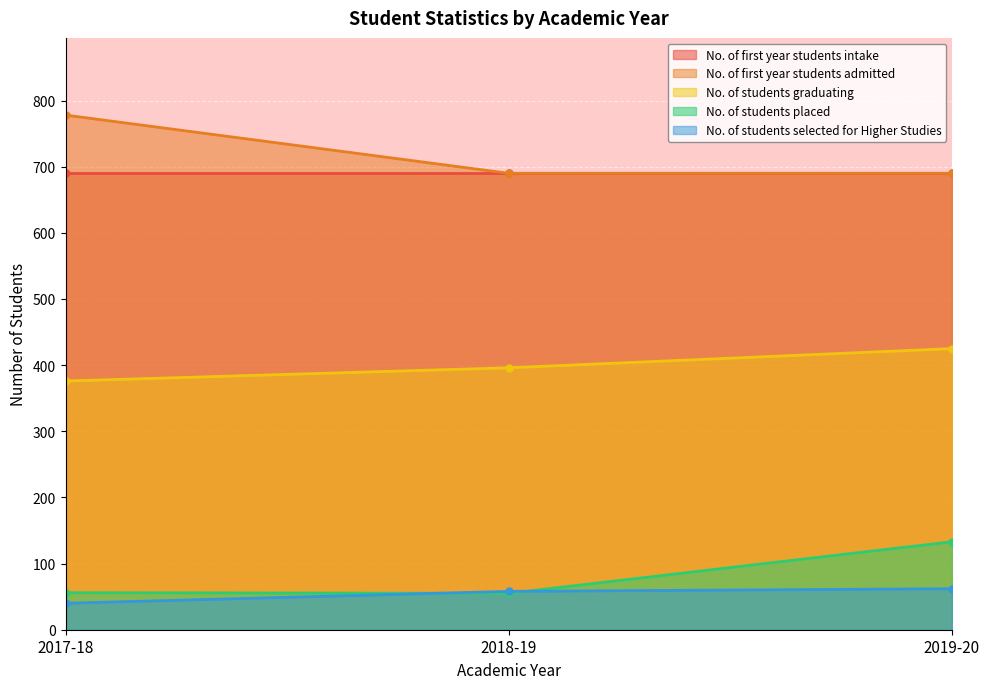

What is the approximate value of No. of students placed at 2019-20, to the nearest 5?

135